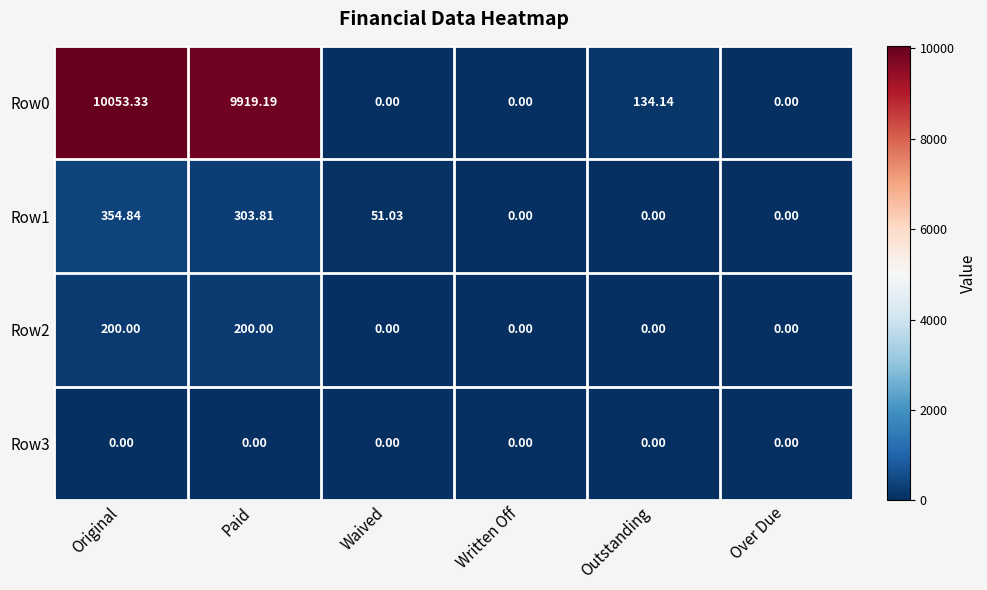

Rank the series at Original from highest to lowest value.

Row0, Row1, Row2, Row3